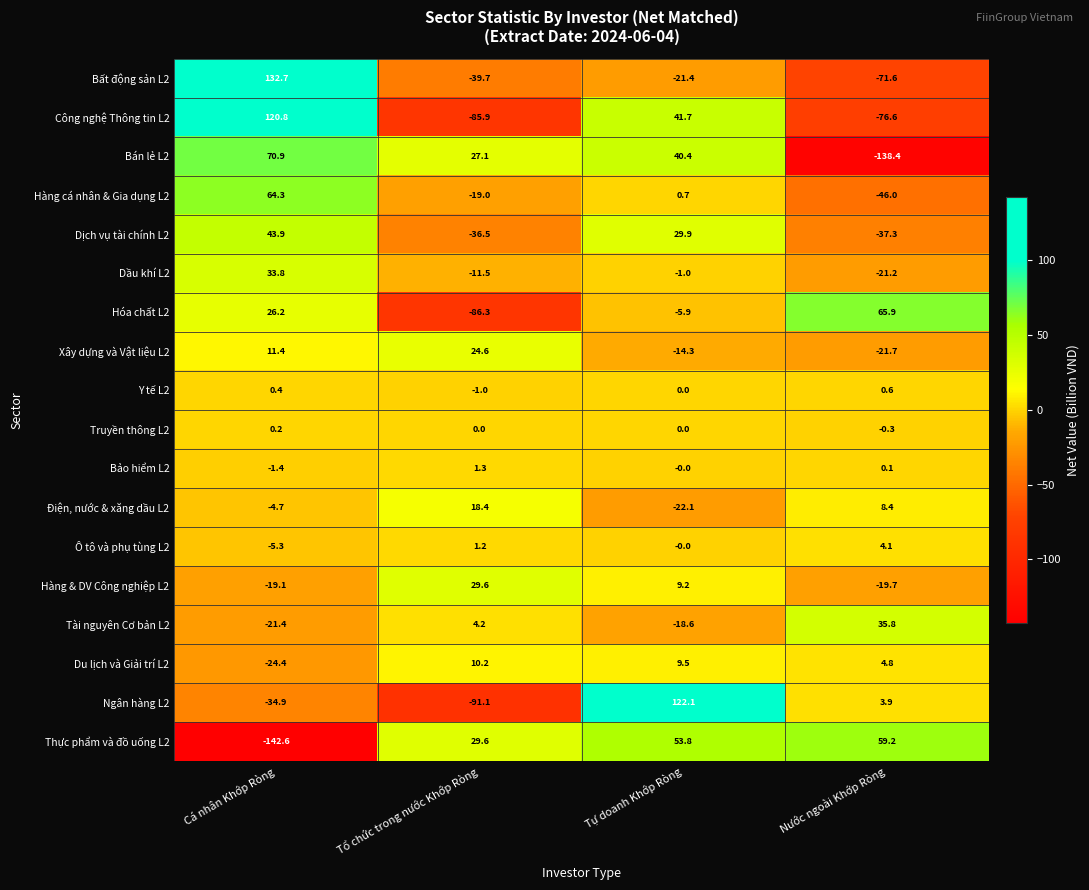

Where does the Truyền thông L2 series first go above 0?

Cá nhân Khớp Ròng